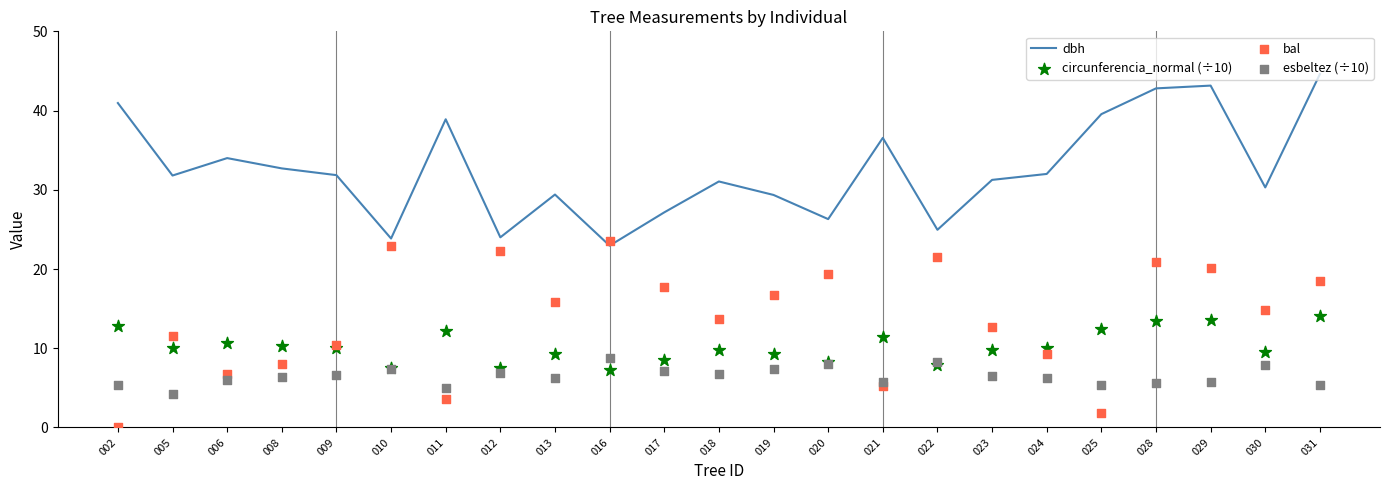

Is the value of bal at 022 greater than the value of circunferencia_normal (÷10) at 021?

Yes